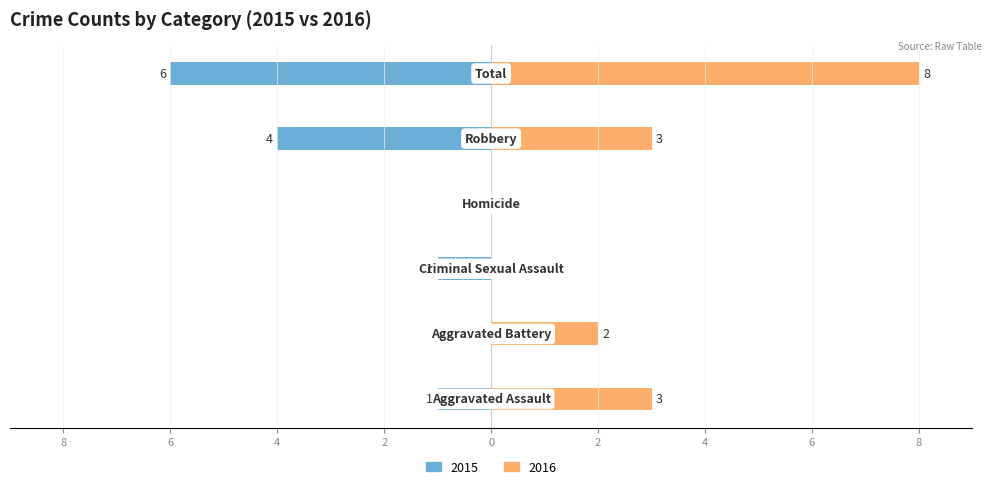

What is the sum of the values at Robbery and Aggravated Battery?

-4